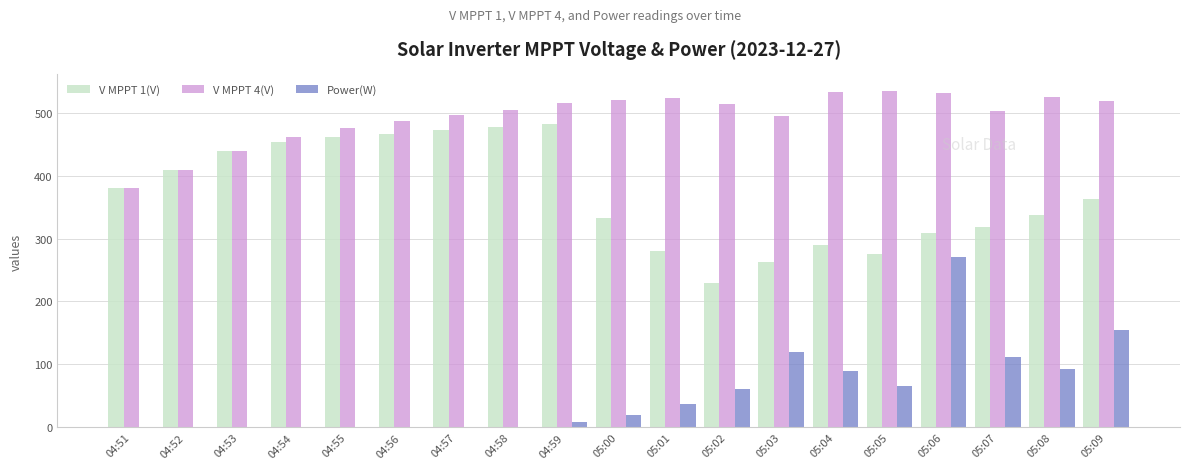

What is the sum of the Power(W) values at 05:05 and 05:07?

177.0